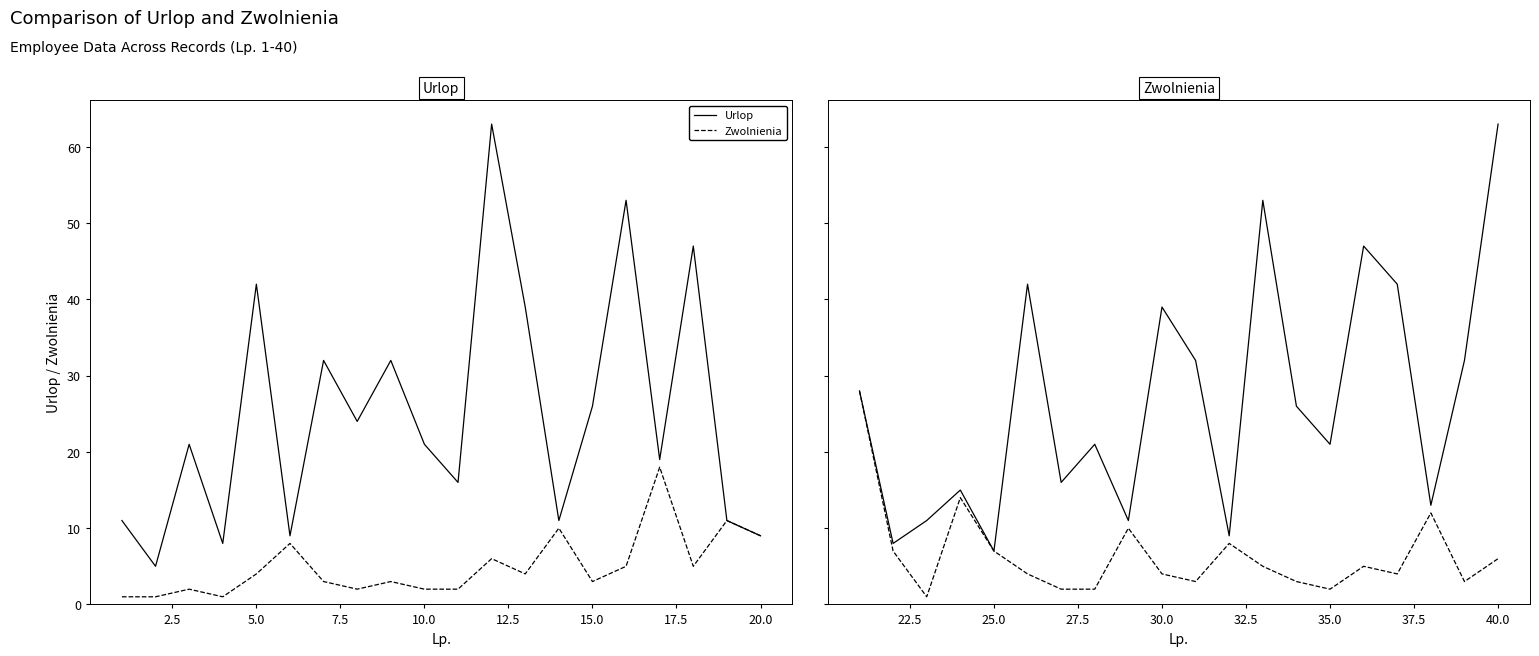

Which series has the largest range (max minus min)?

Urlop